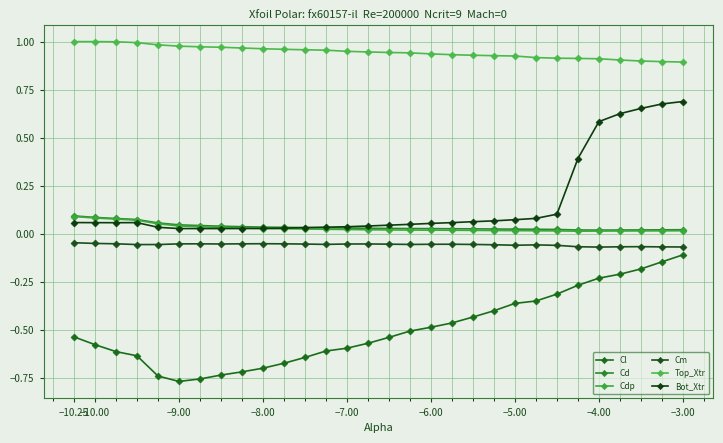

Is this an area chart (filled region under the line)?

No